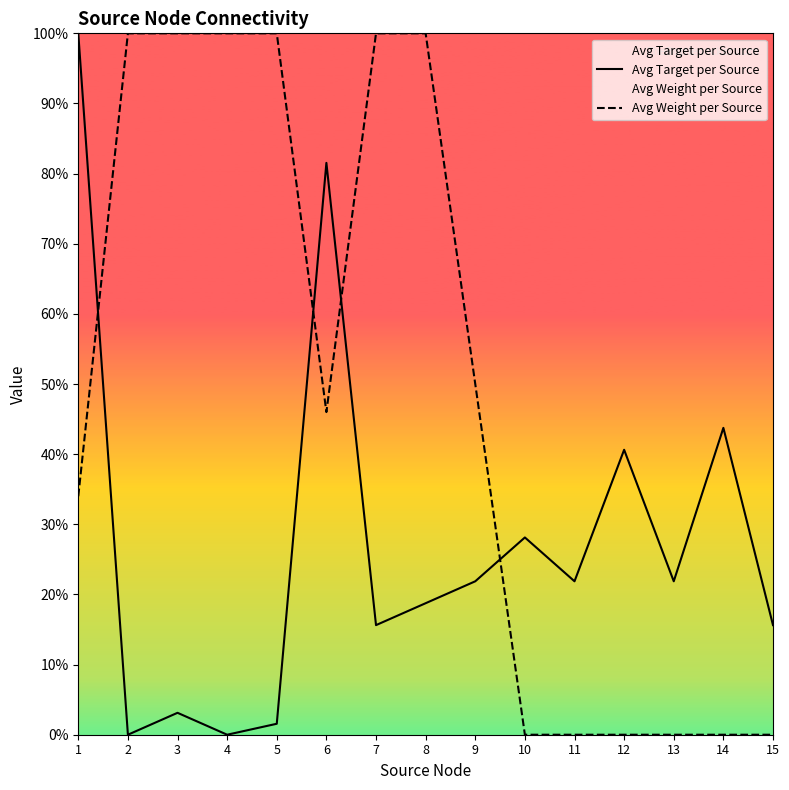

Reading right to left, extract all data points from this chart.

Avg Target per Source: 15=15.6	14=43.8	13=21.9	12=40.6	11=21.9	10=28.1	9=21.9	8=18.8	7=15.6	6=81.5	5=1.6	4=0.0	3=3.1	2=0.0	1=100.0
Avg Weight per Source: 15=0.0	14=0.0	13=0.0	12=0.0	11=0.0	10=0.0	9=50.0	8=100.0	7=100.0	6=46.0	5=100.0	4=100.0	3=100.0	2=100.0	1=34.0